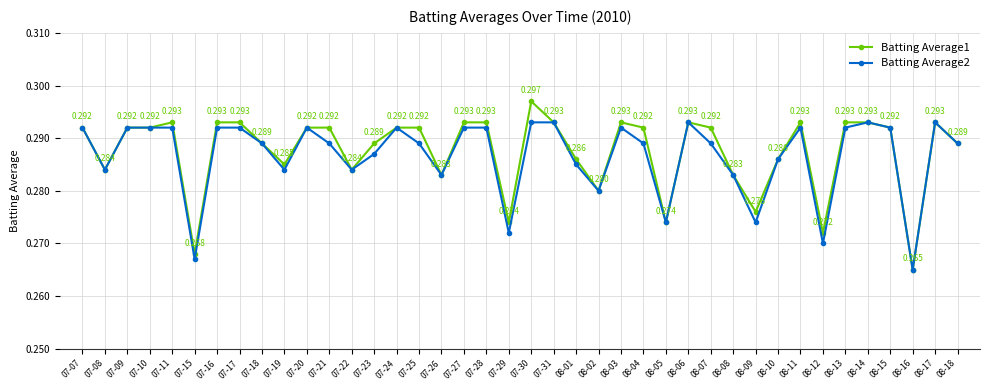

Is this an area chart (filled region under the line)?

No